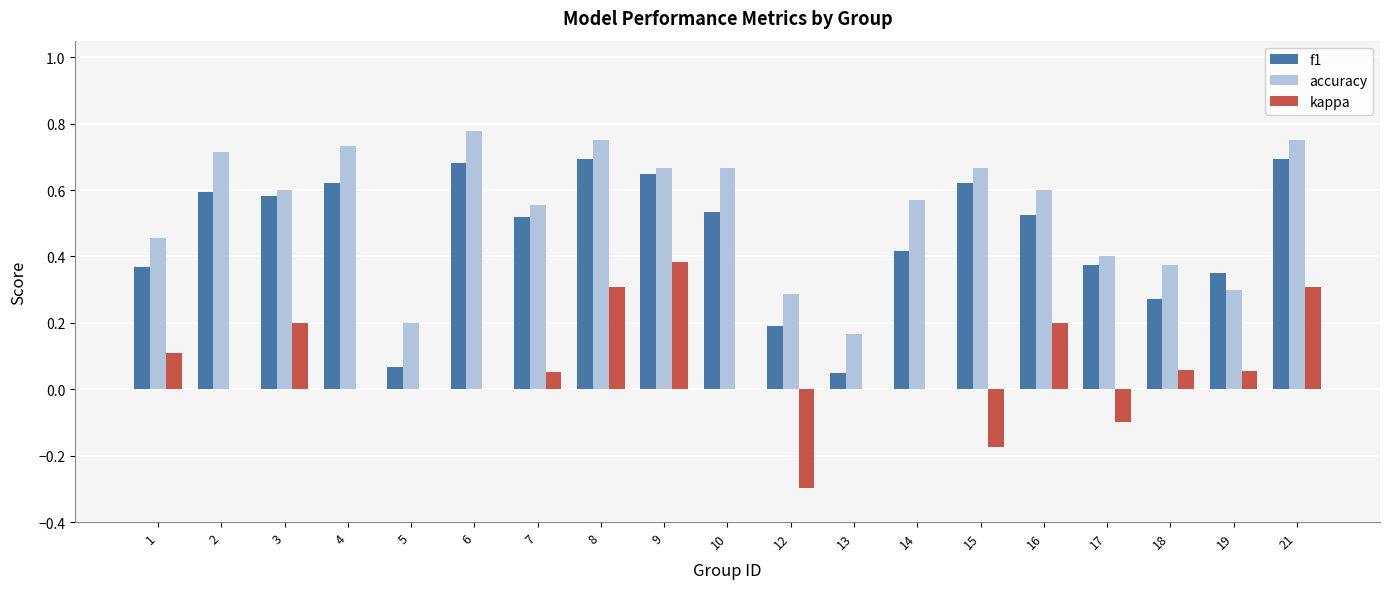

How many groups of bars are there?

19